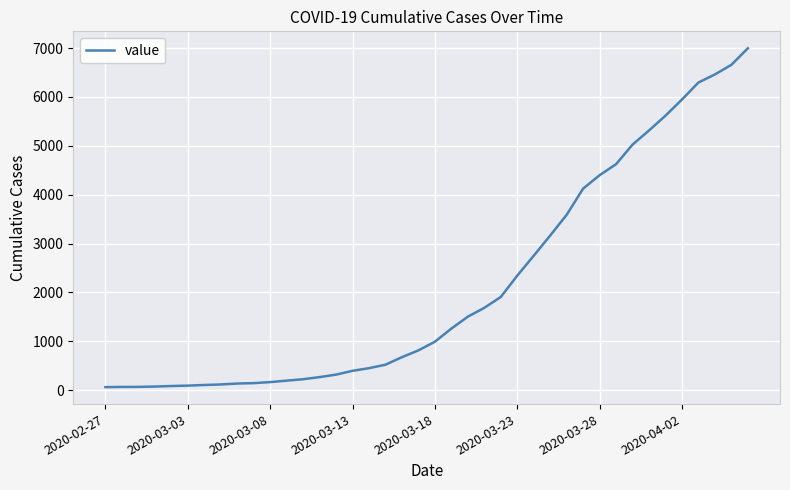

What is the greatest value displayed?

6995